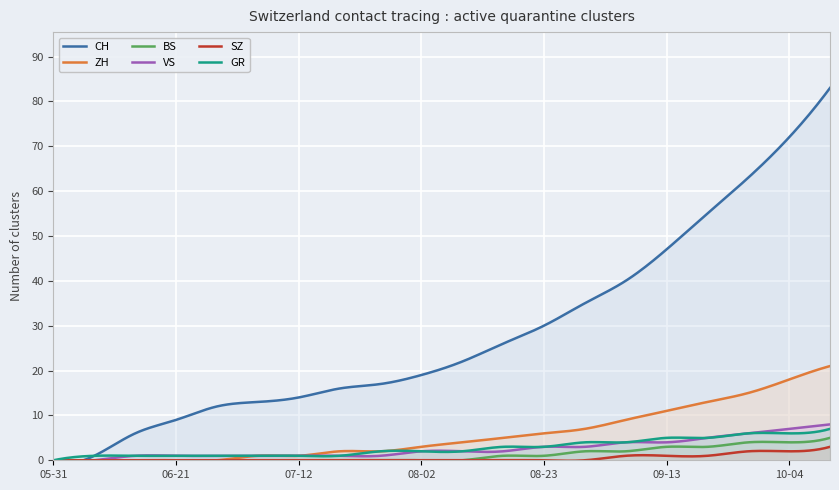

What is the value of the CH point at the 10th from the left?

19